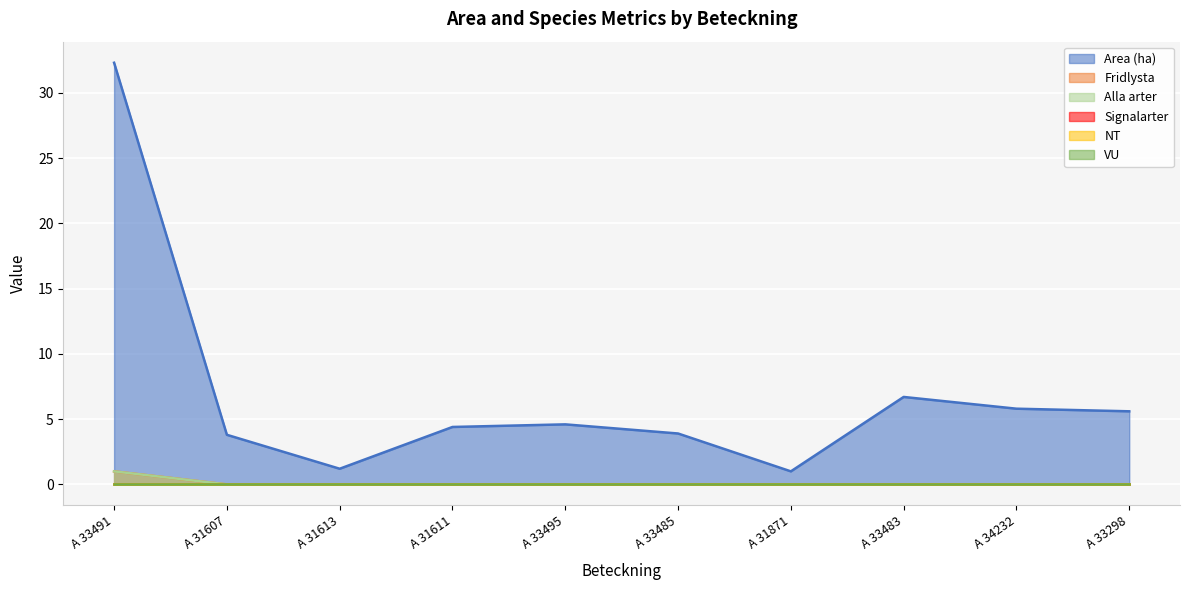

What is the value of the Area (ha) point at the 2nd from the left?

3.8